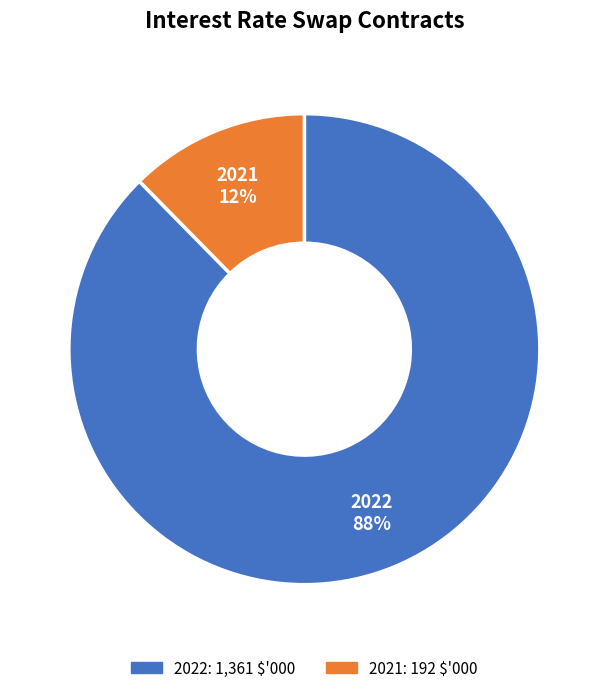

Which slice is the largest?

2022